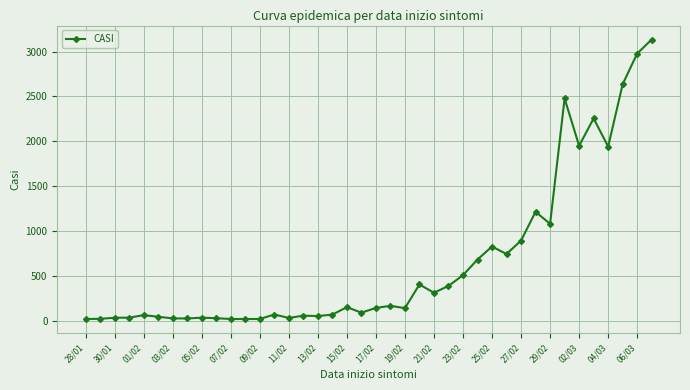

What is the difference between the maximum and minimum values?

3114